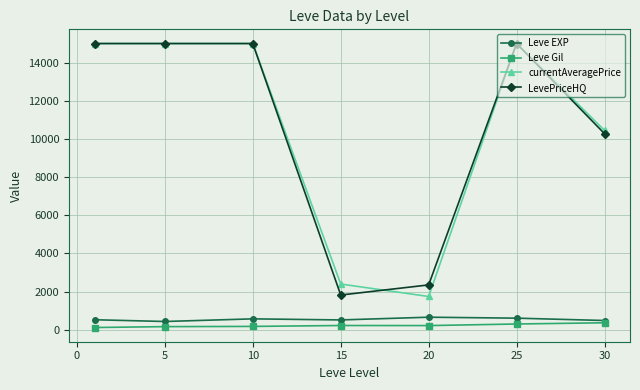

True or false: Leve EXP and LevePriceHQ intersect in this chart.

False